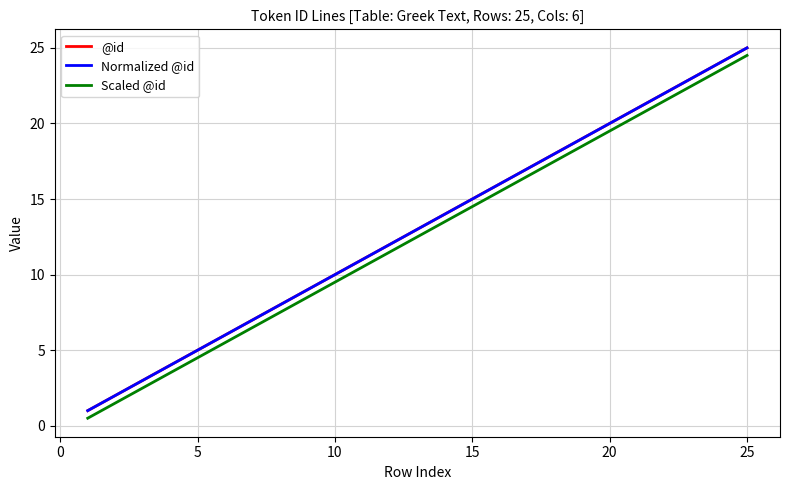

True or false: @id has more than 2 points higher than both neighbors.

False